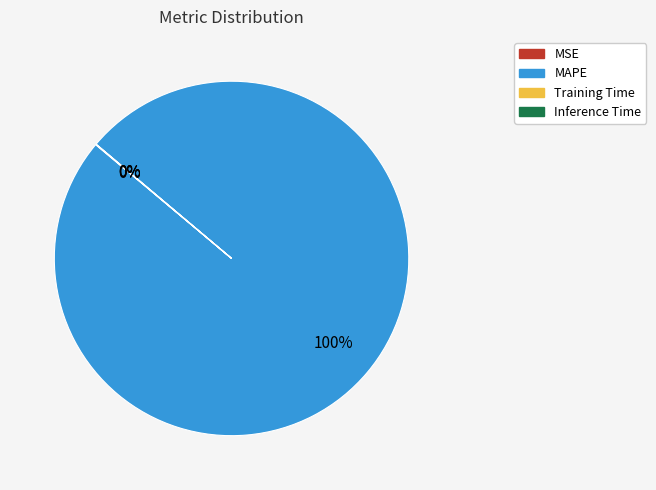

To the nearest percent, what is the average slice percentage?

25%